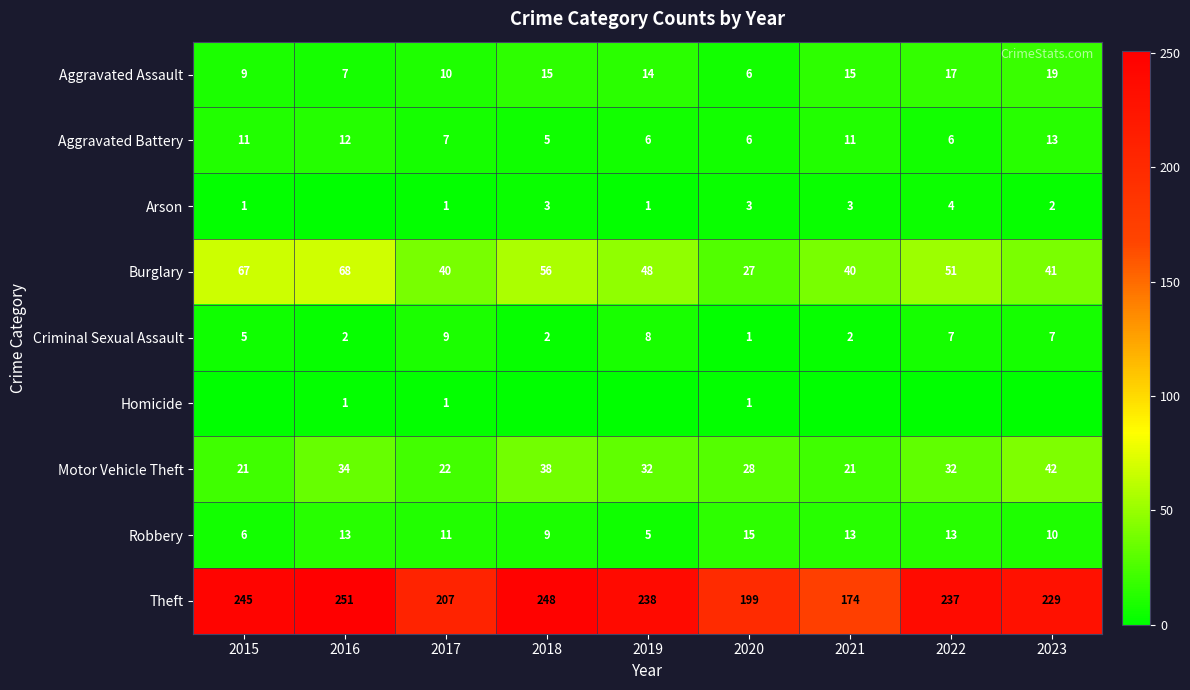

Between 2019 and 2020, which is larger?

2019